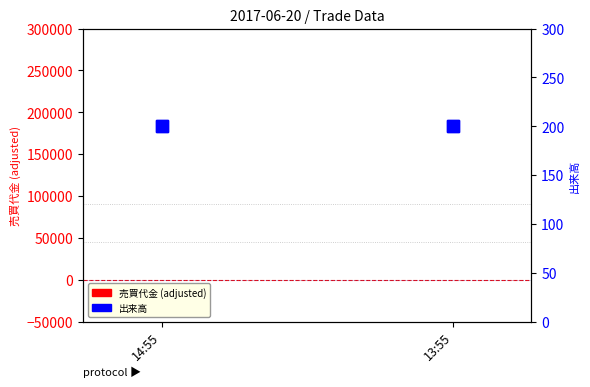

What position from the left is 14:55?

1